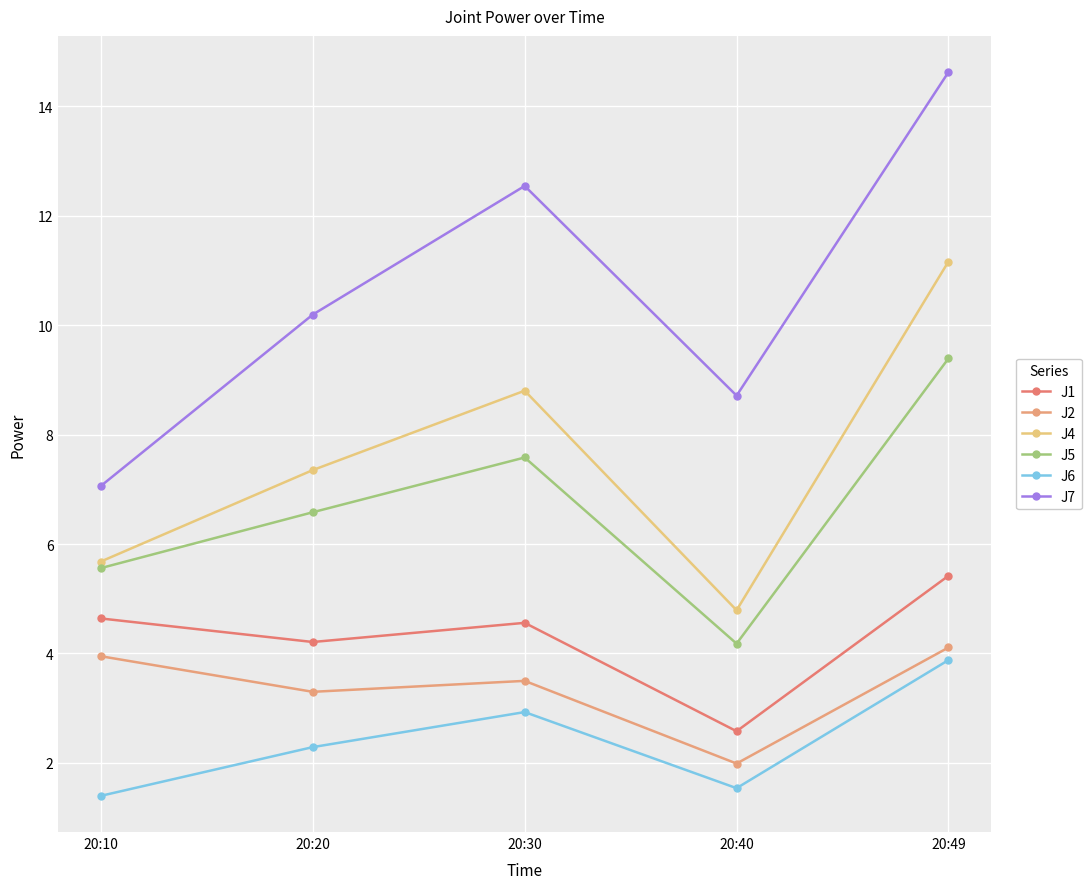

What is the sum of all J6 values?

12.0